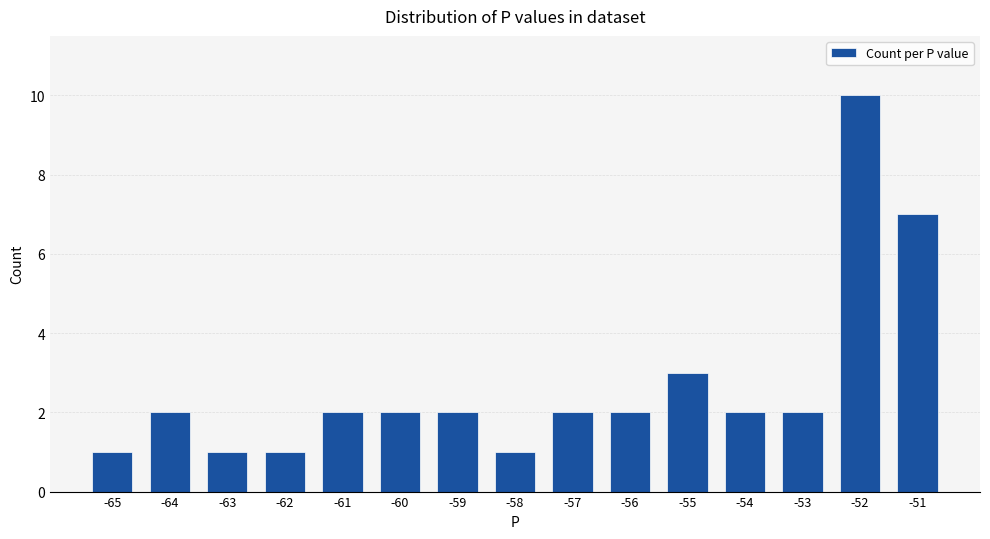

How many series are shown in this chart?

1